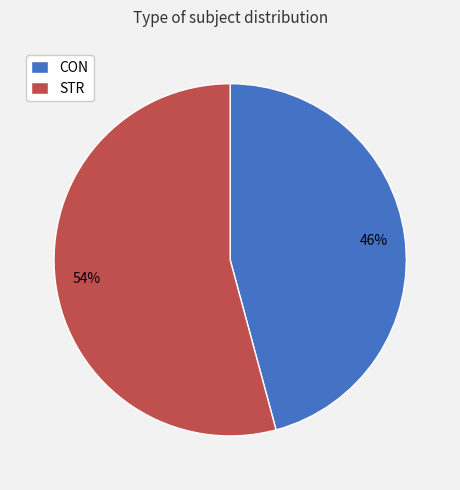

To the nearest percent, what is the difference between the STR and CON slice percentages?

8%